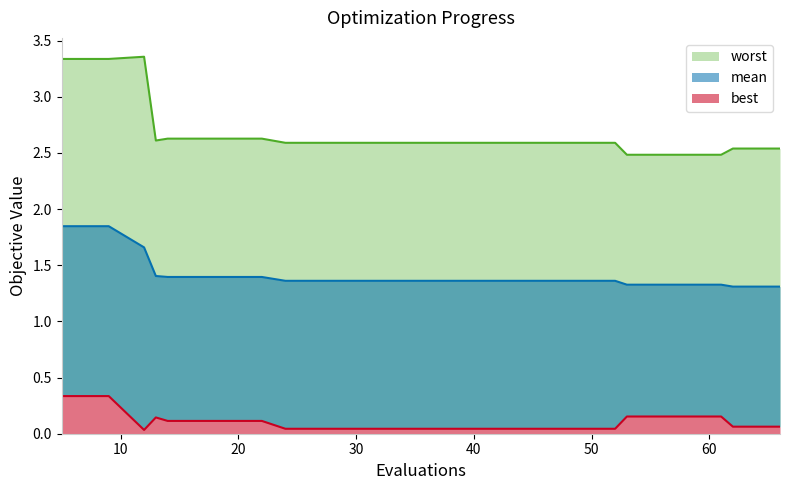

How many interior local valleys does the worst series have?

1